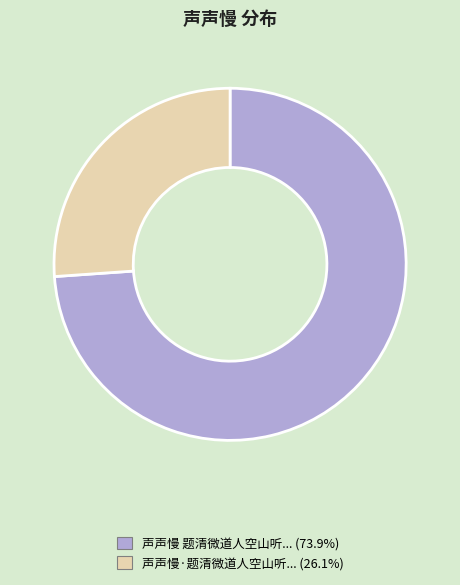

Count the number of slices in the pie.

2